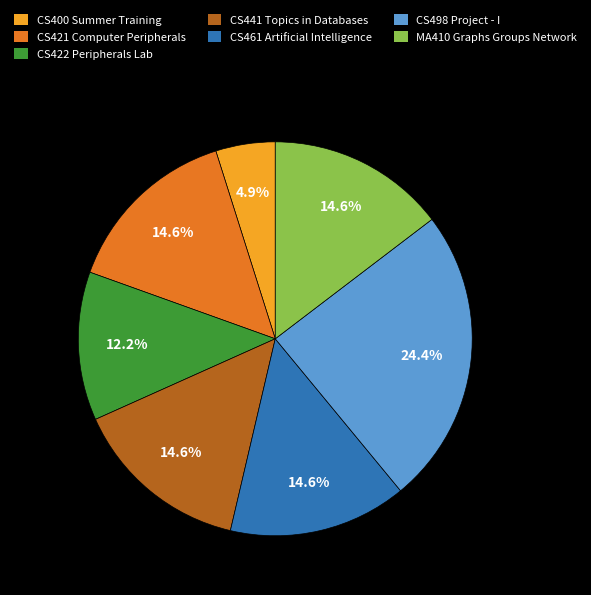

The MA410 Graphs Groups Network slice represents 15% of the pie. True or false?

True